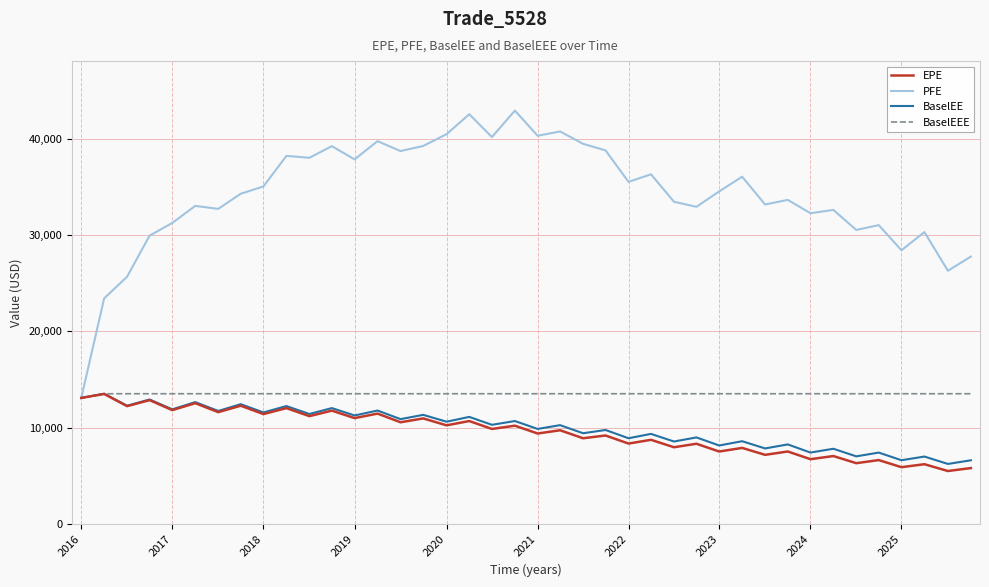

What is the minimum value shown in the chart?

5483.5